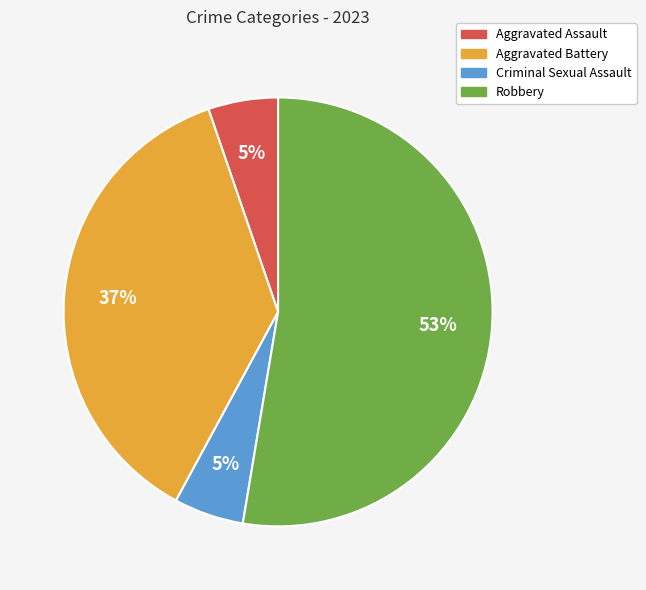

What percentage is the Aggravated Battery slice, to the nearest percent?

37%